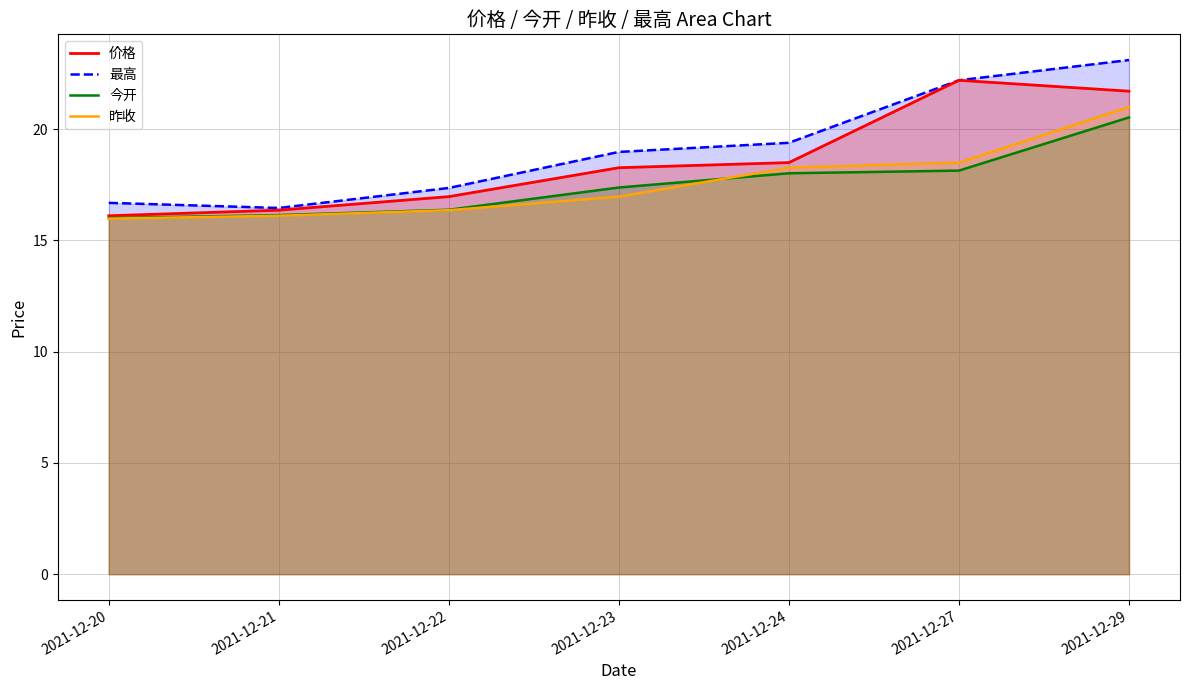

Which series has the largest range (max minus min)?

最高